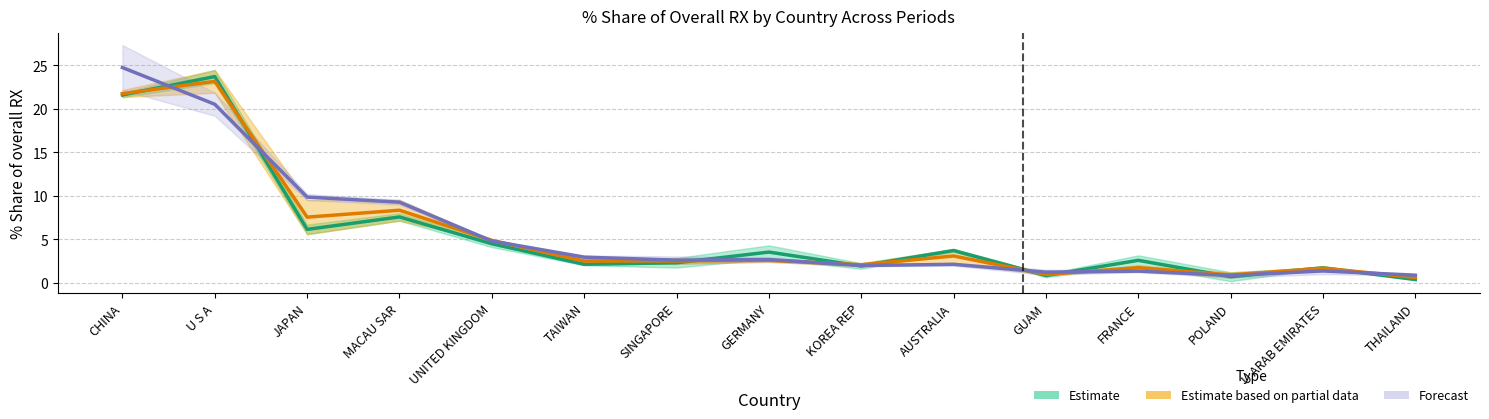

The Estimate based on partial data series shows 38.1 at CHINA. True or false?

False